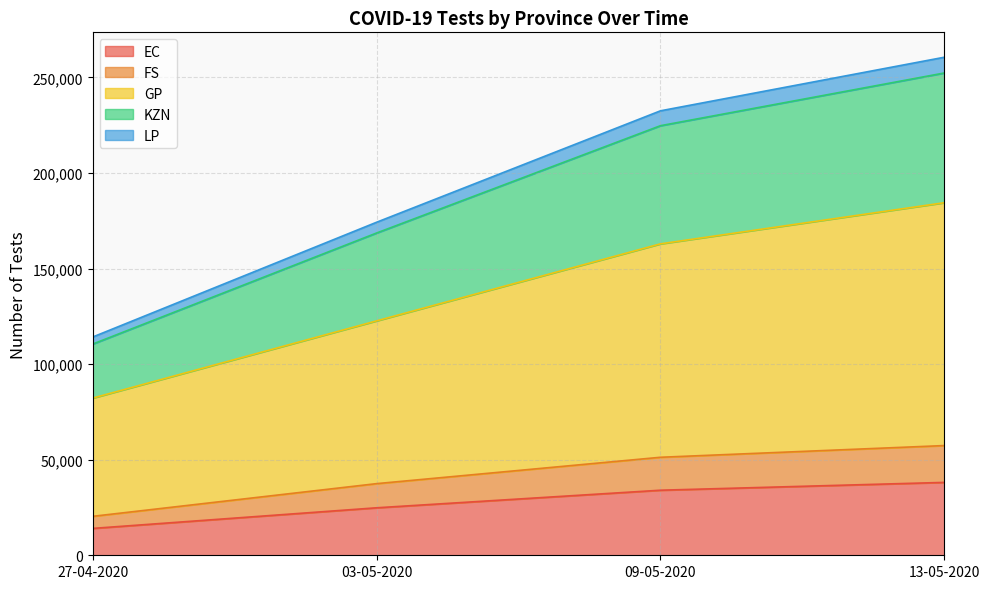

How many lines are shown in the chart?

5